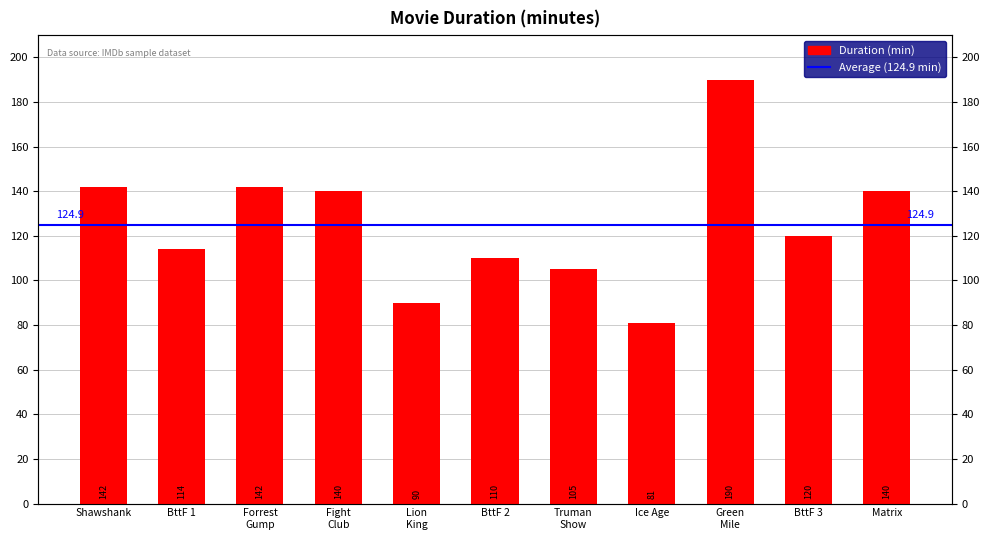

Which category has the lowest value across all series?

Ice Age